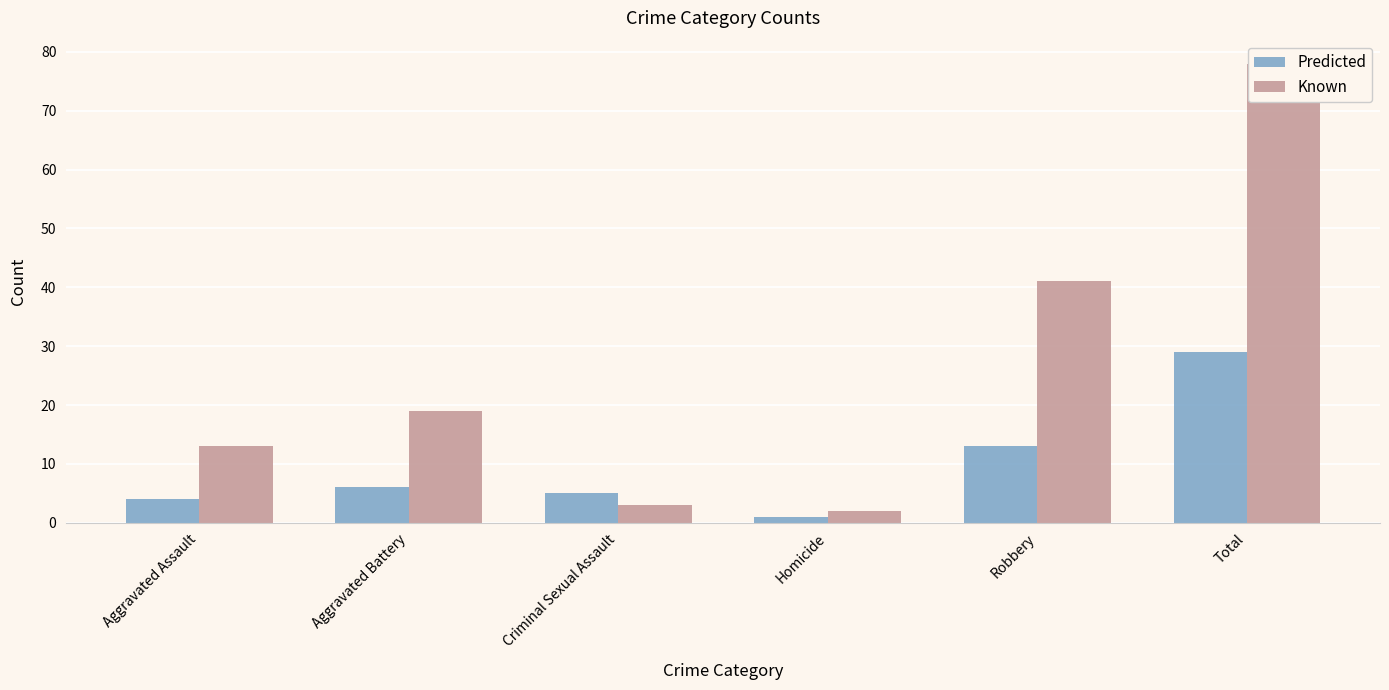

How many values in the Predicted series exceed 6?

2